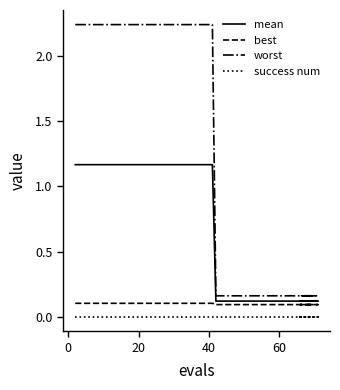

At how many categories does at least one series exceed 1?

10